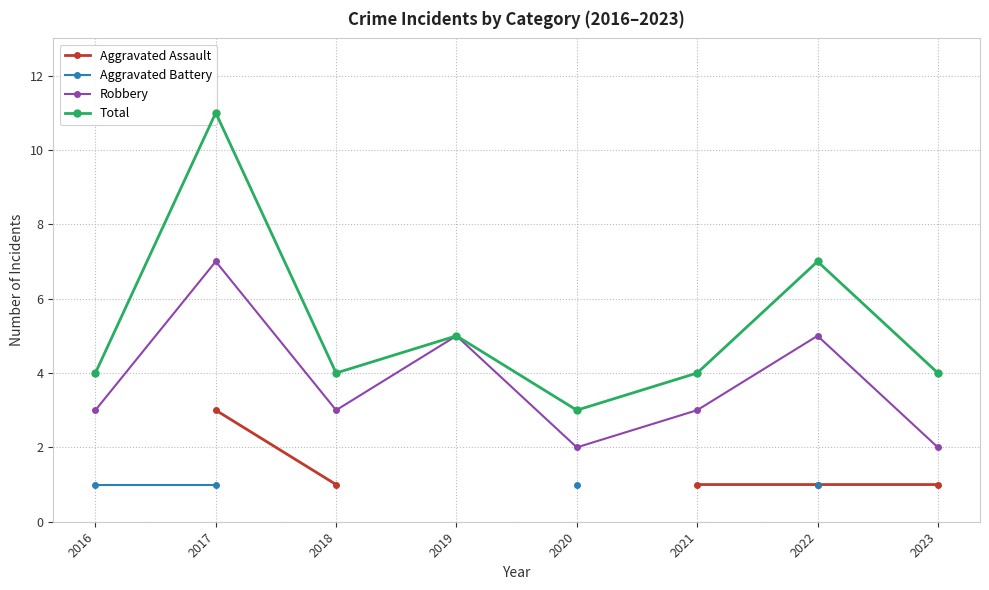

What is the difference between the maximum and minimum values in the Total series?

8.0